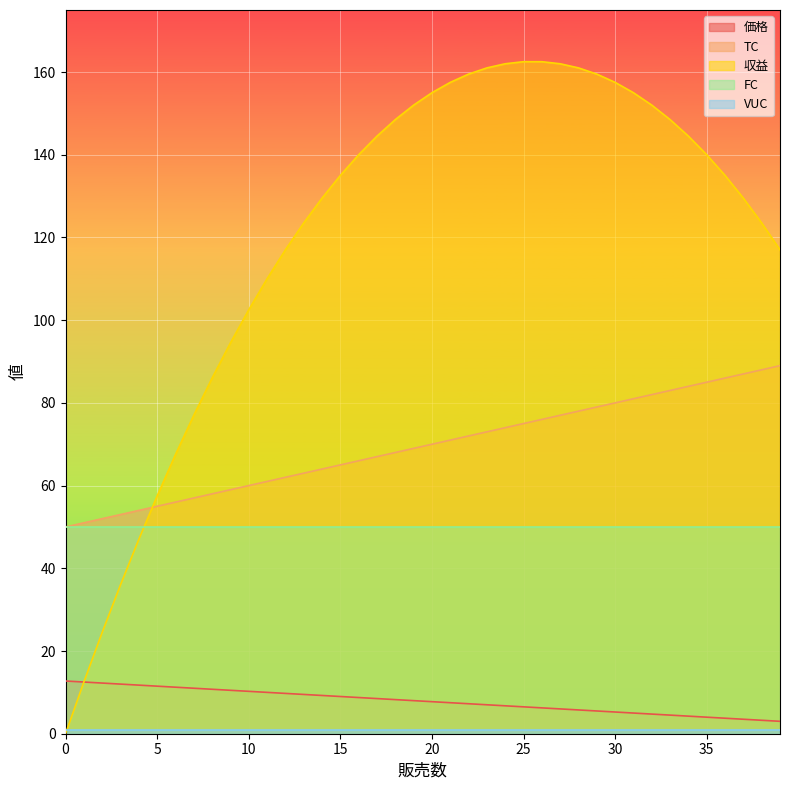

The 価格 series shows 1.6 at 27. True or false?

False